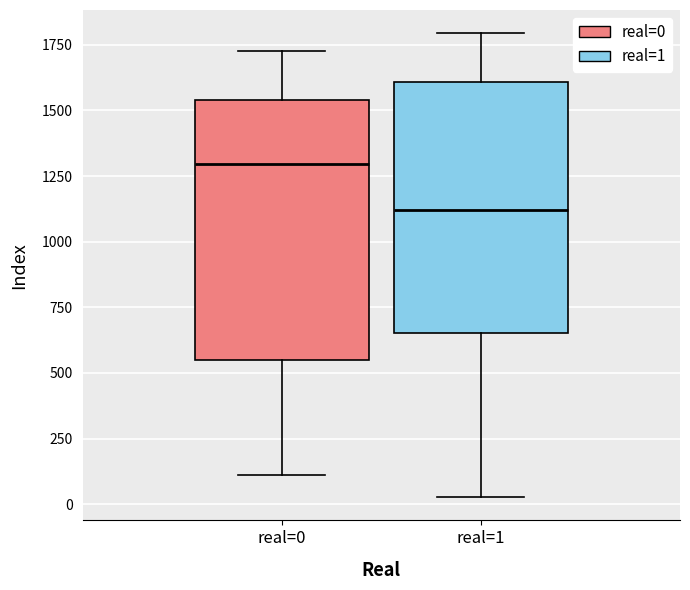

Reading left to right, transcribe this box plot: for each box, give where its median line is, the range the box spans, and where its two whiskers end, as read against the y-axis. The values are not printed on the chart, so give them approximately, as read against the axis.

real=0: median 1300, box 550 to 1550, whiskers 100 to 1750
real=1: median 1100, box 650 to 1600, whiskers 50 to 1800